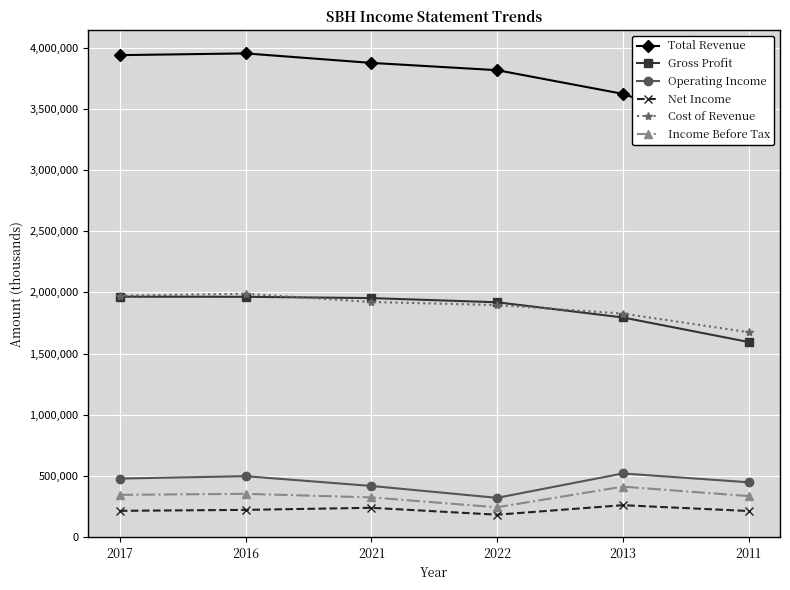

Which series has the largest total across all categories?

Total Revenue